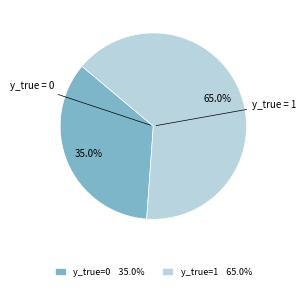

What percentage is NOT represented by y_true = 0?

65.0%